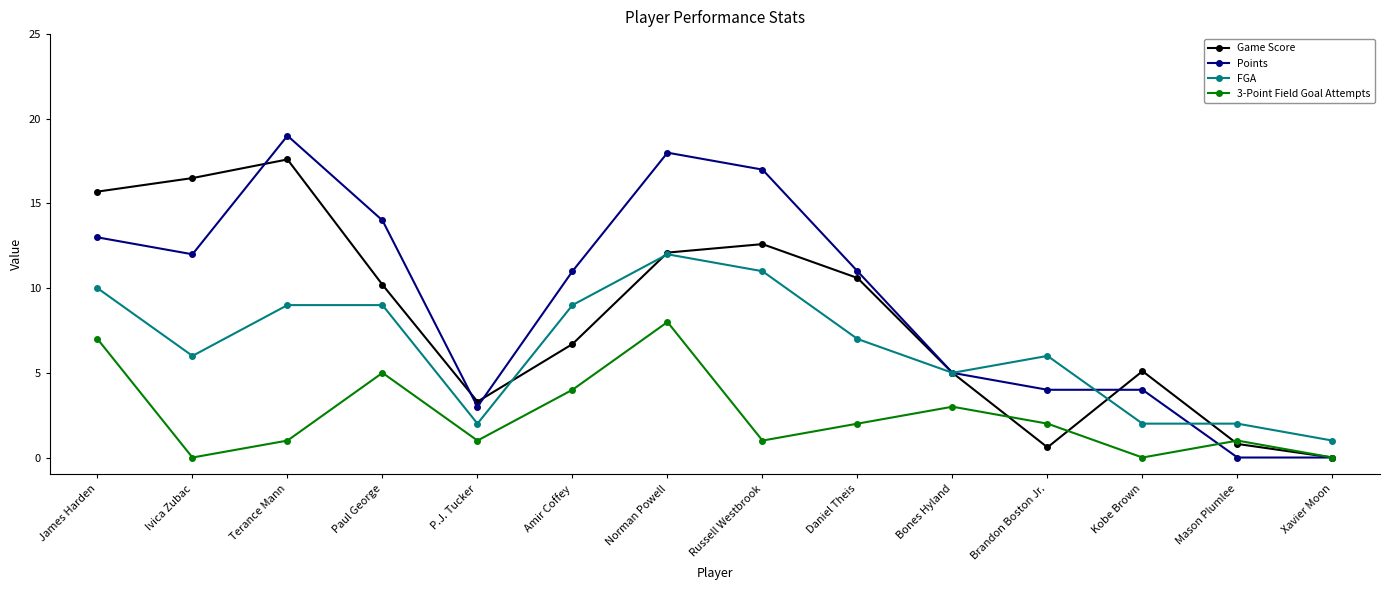

Which series ends up on top after the final intersection of Points and FGA?

FGA